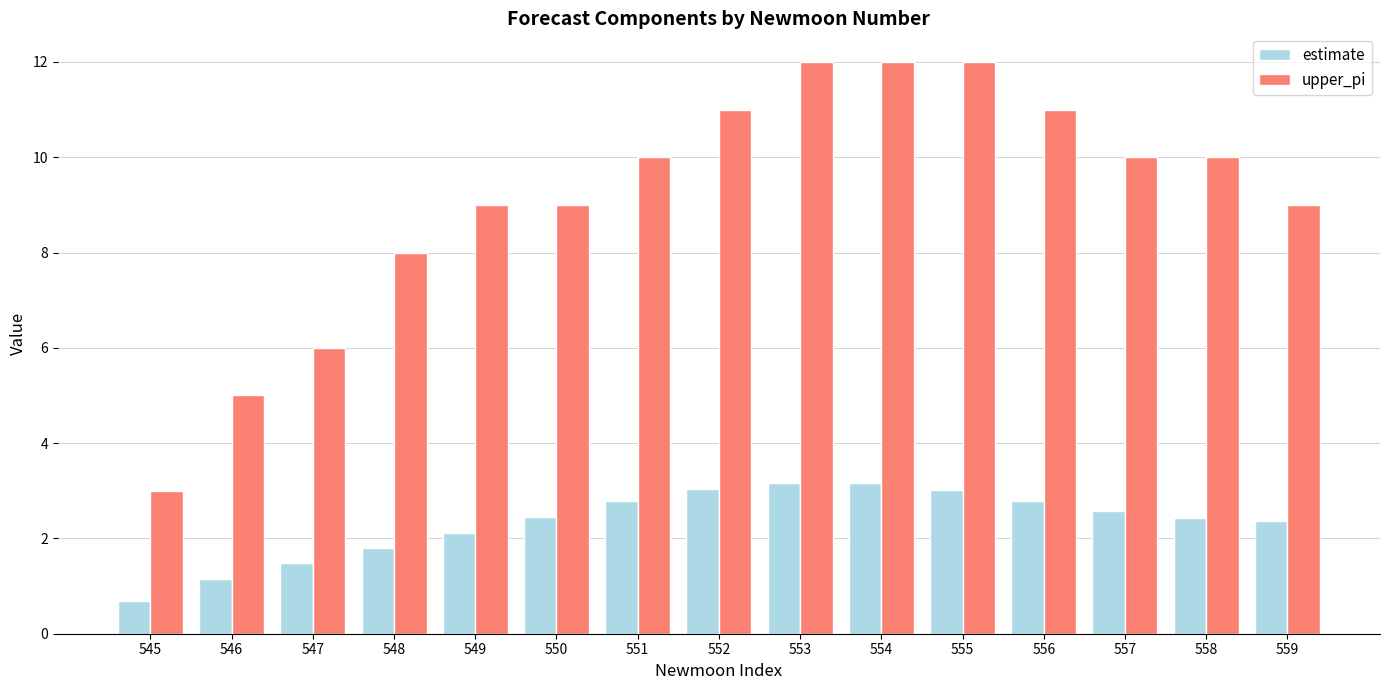

What is the difference between the upper_pi values at 545 and 554?

9.0